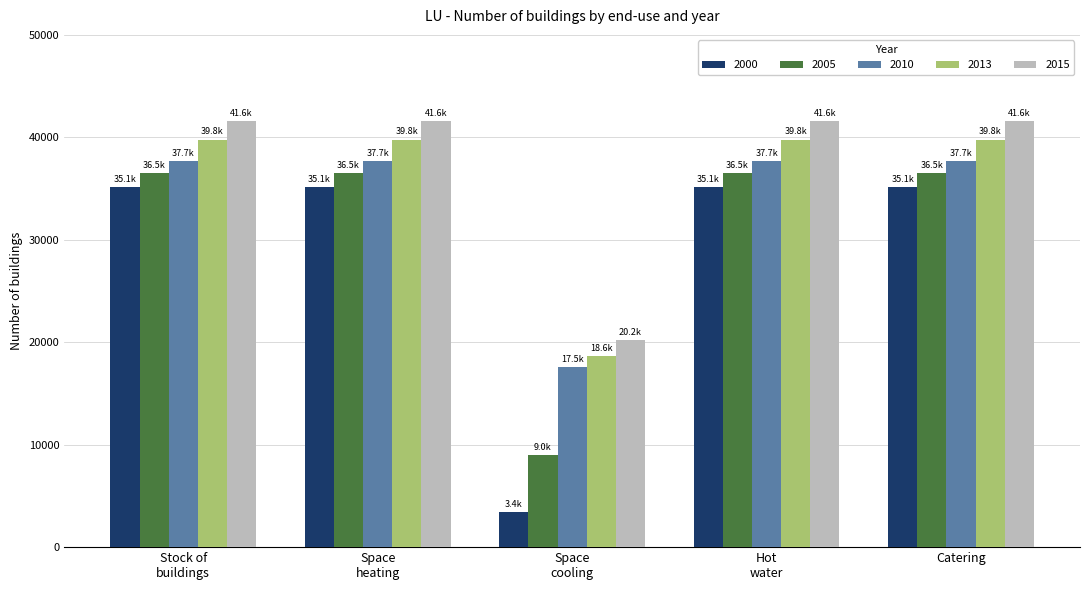

How many data points in 2000 are less than 35115?

1